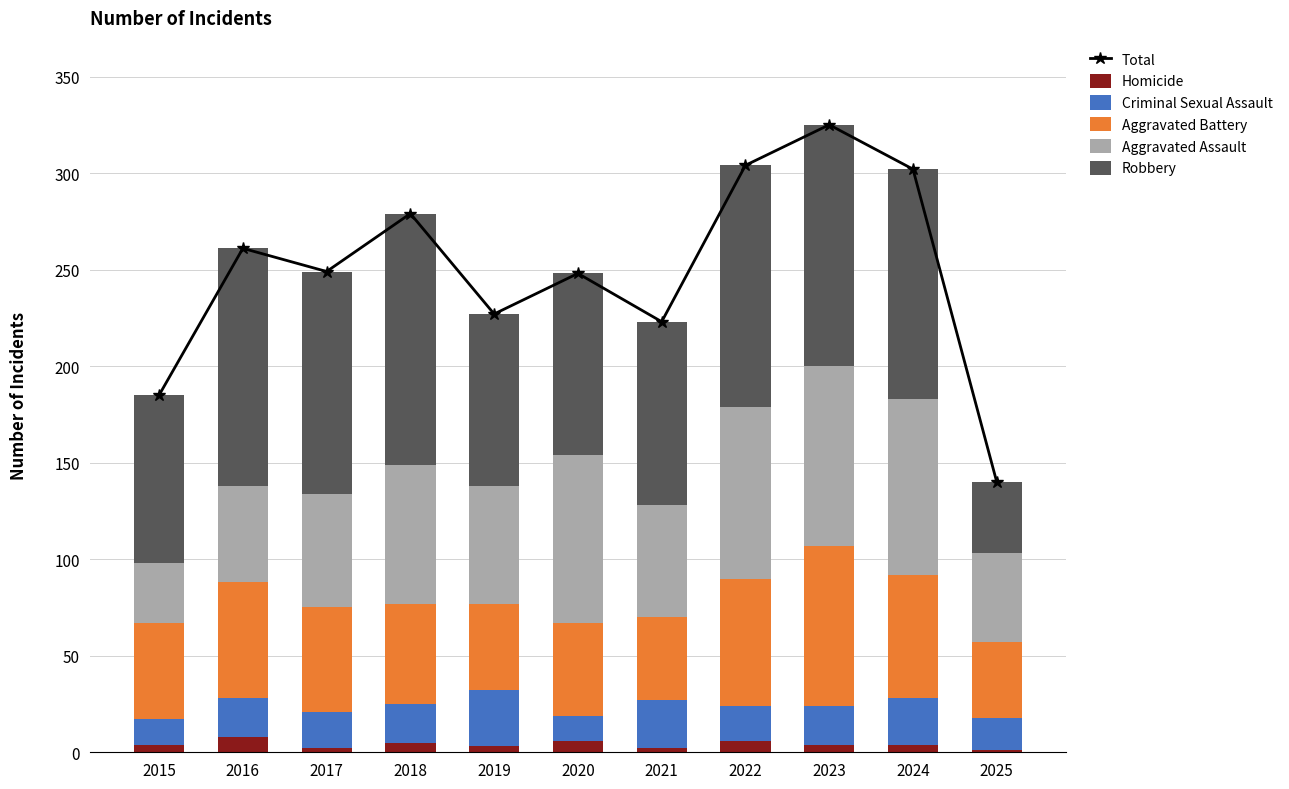

How many data points in Criminal Sexual Assault are less than 20?

5